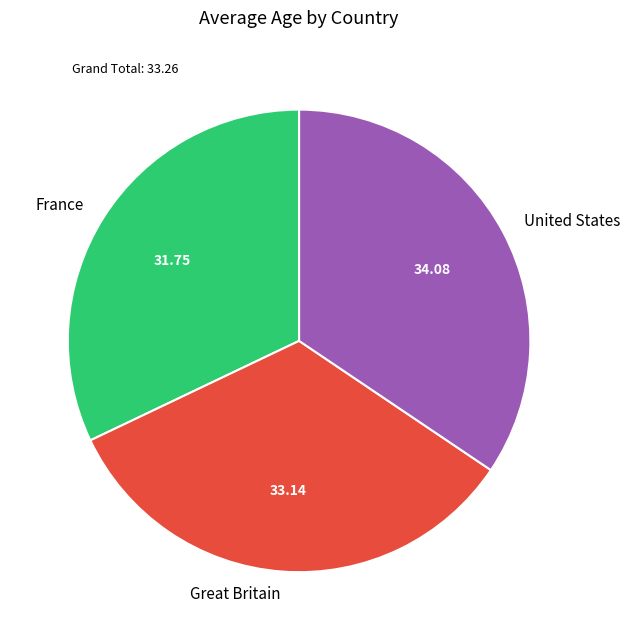

How many slices are in this pie chart?

3